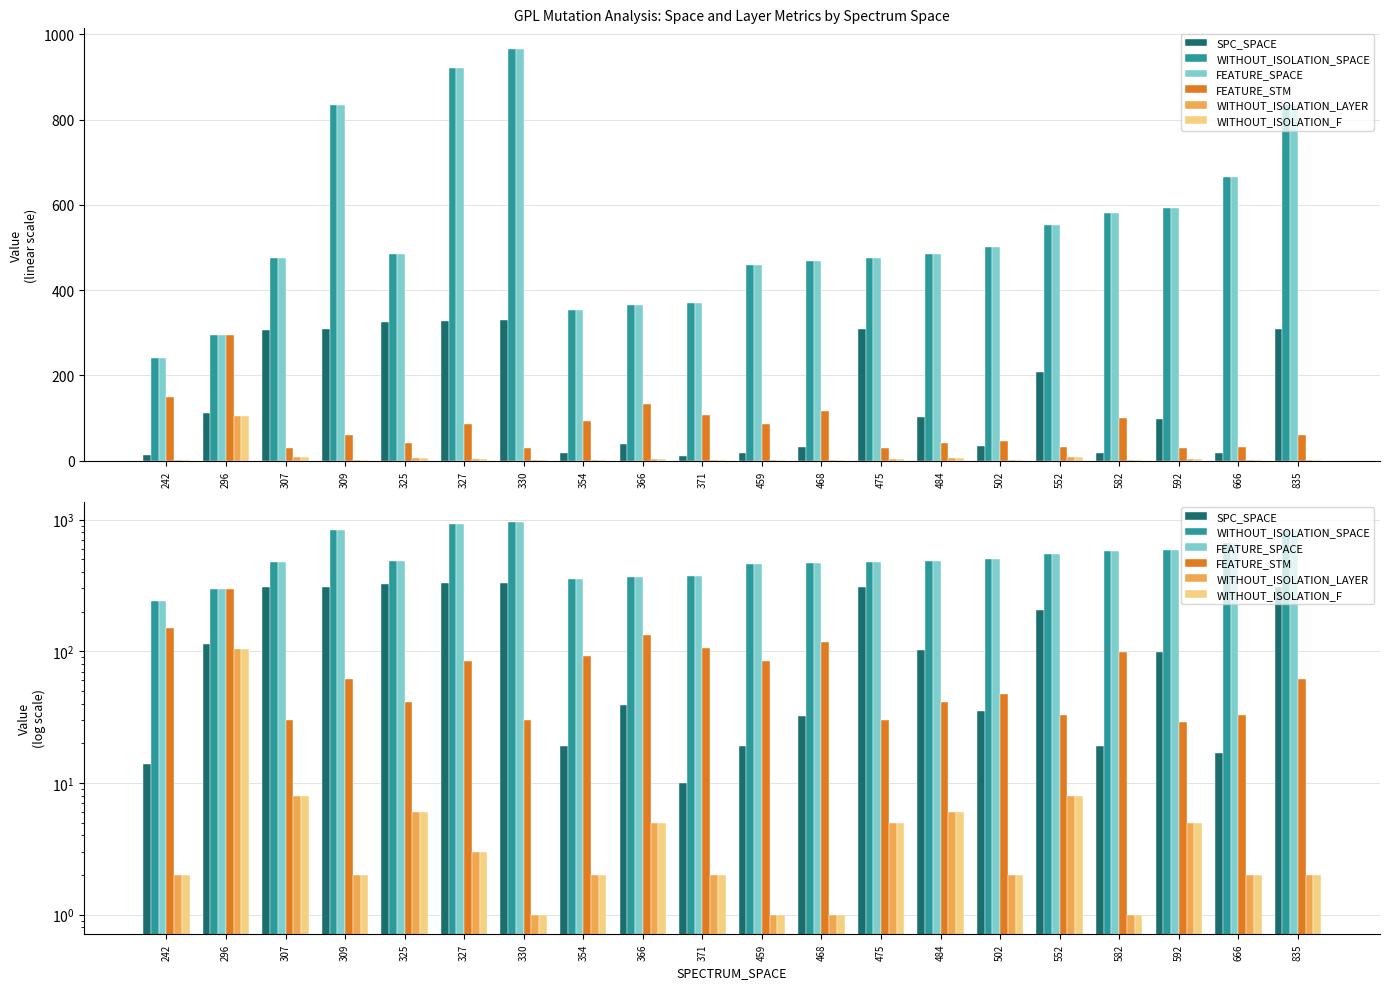

What is the difference between the maximum and minimum values in the SPC_SPACE series?

320